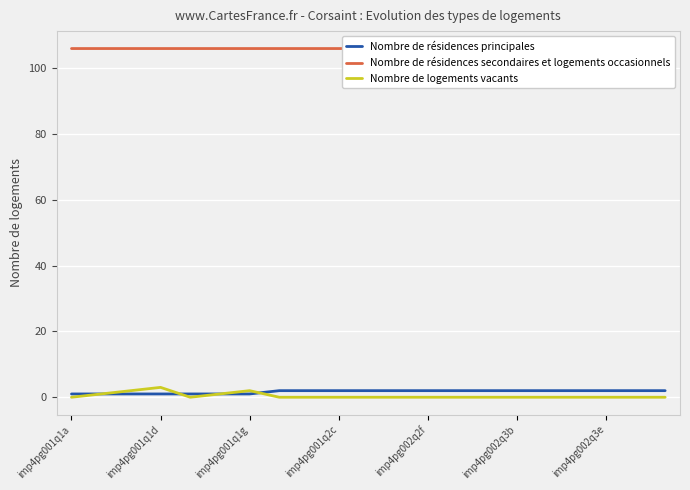

Is it true that Nombre de logements vacants equals 0 at imp4pg002q3e?

True